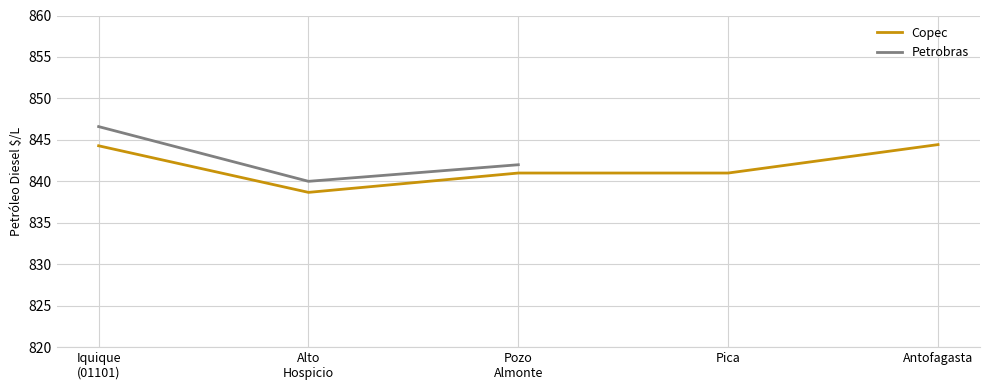

True or false: Copec and Petrobras cross at least once.

False